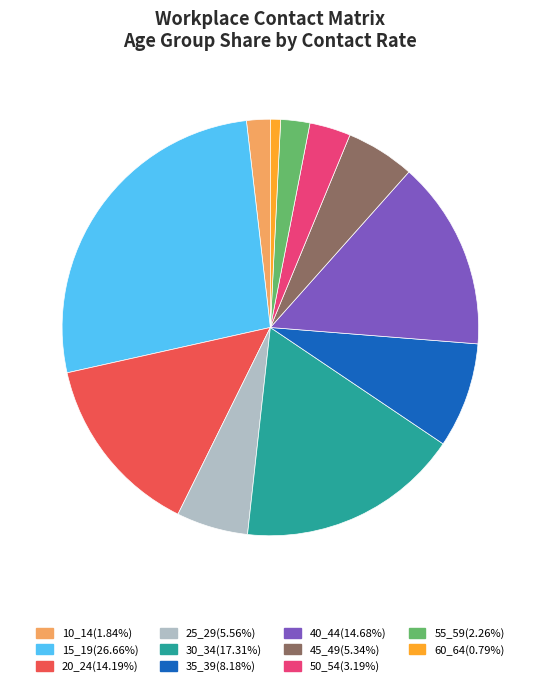

Is 15_19 the majority of the pie?

No